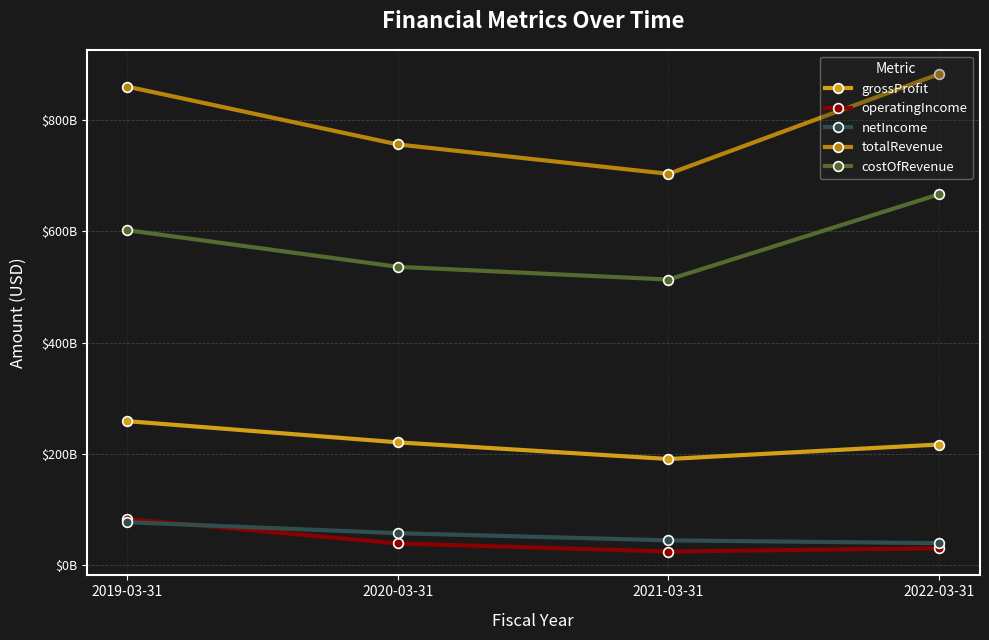

What is the value of the costOfRevenue point at the 2nd from the left?

536291000000